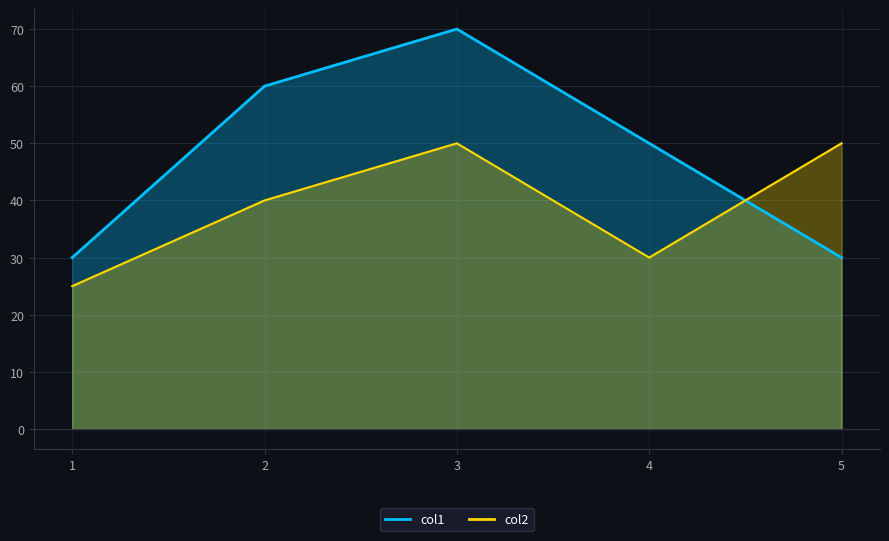

What is the difference between the col2 values at 1 and 5?

25